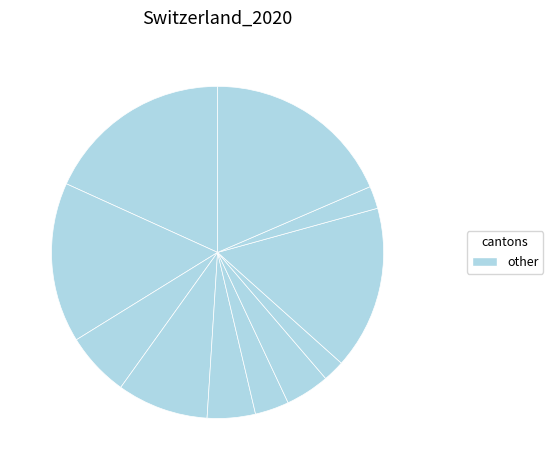

Rank the categories by value from highest to lowest.

2020-03-06, 2020-03-05, 2020-03-04, 2020-03-03, 2020-03-02, 2020-03-01, 2020-02-28, 2020-02-29, 2020-02-27, 2020-02-26, 2020-02-25